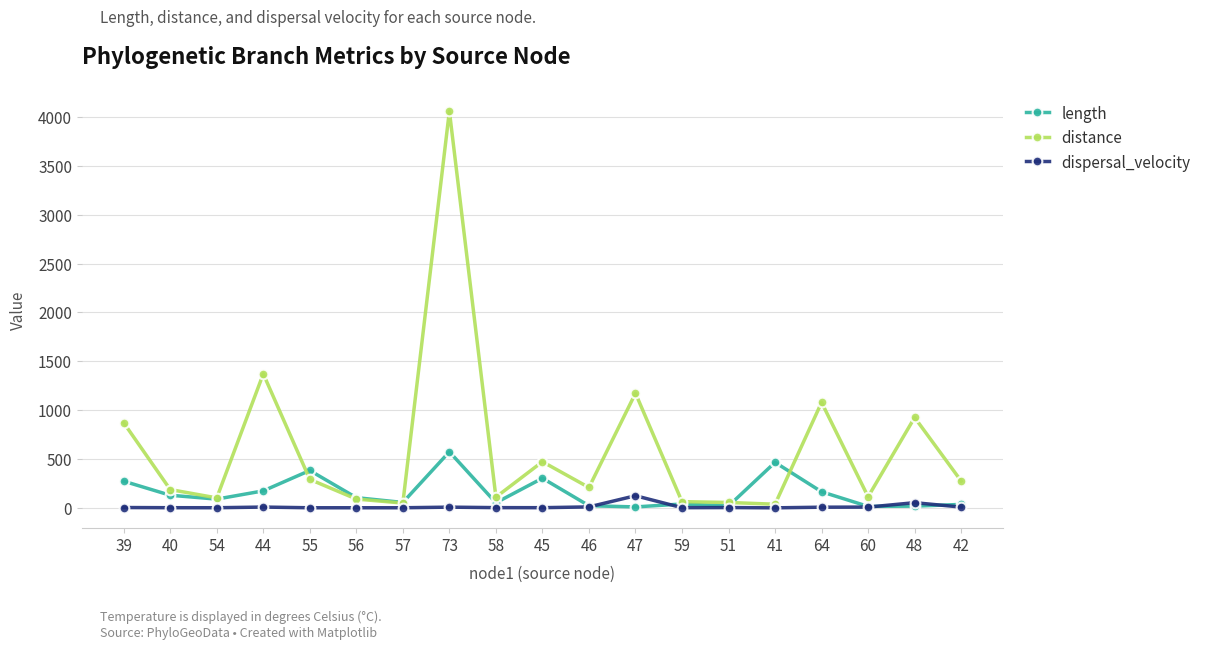

Which series has the largest total across all categories?

distance